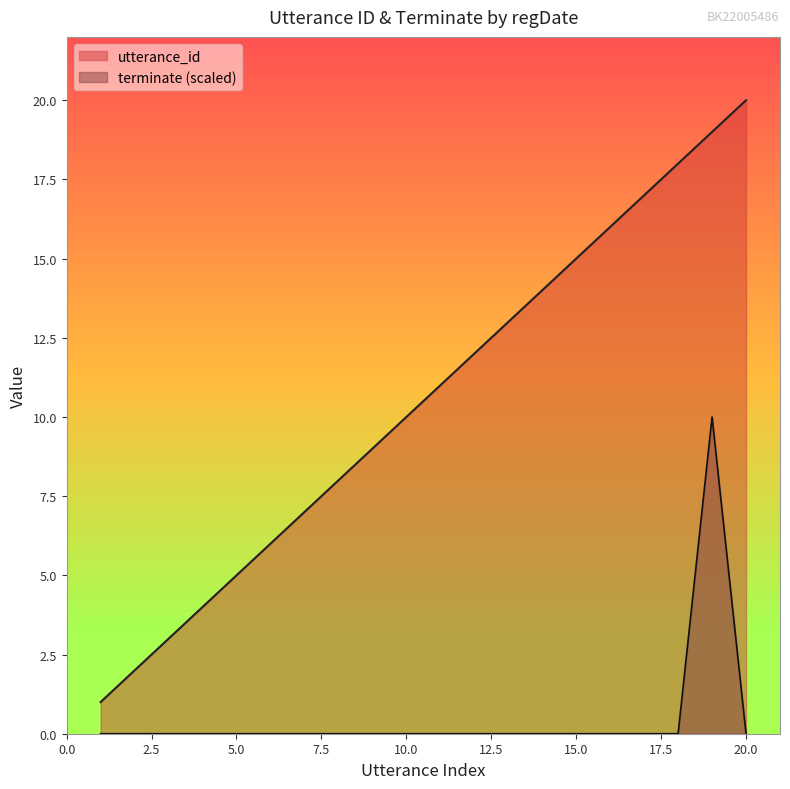

How many categories are shown in the chart?

20